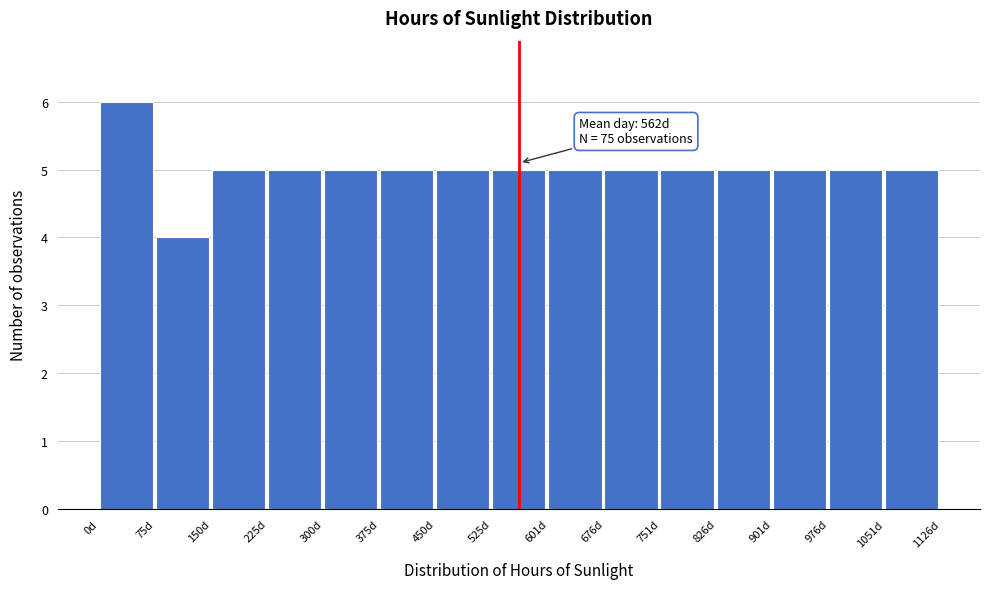

Over which range of the x-axis is the bar tallest?

0 to 80